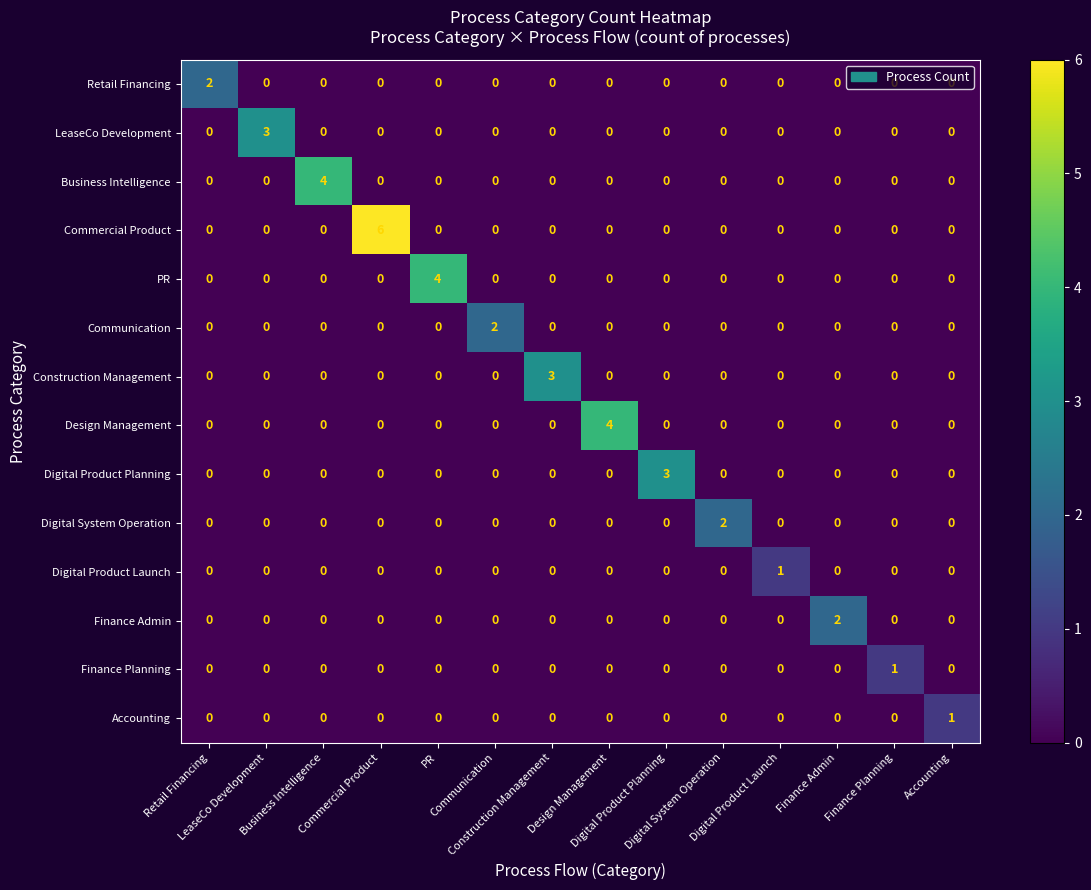

Which series has the widest spread of values?

Commercial Product